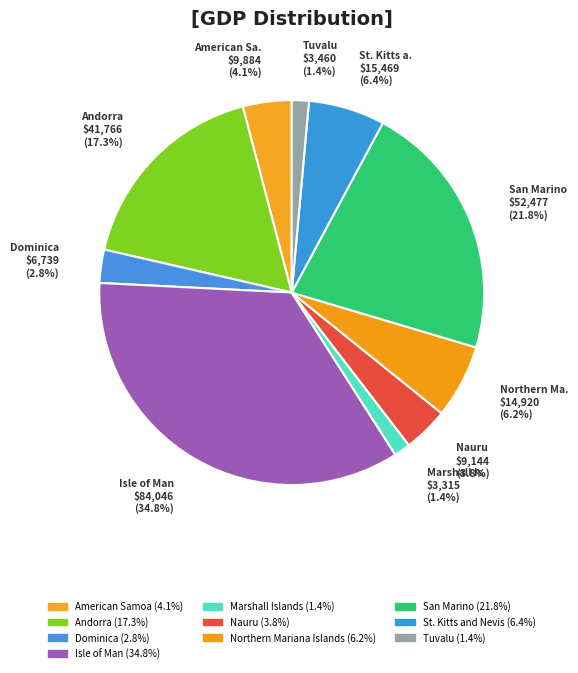

Does Dominica represent more than half of the total?

No